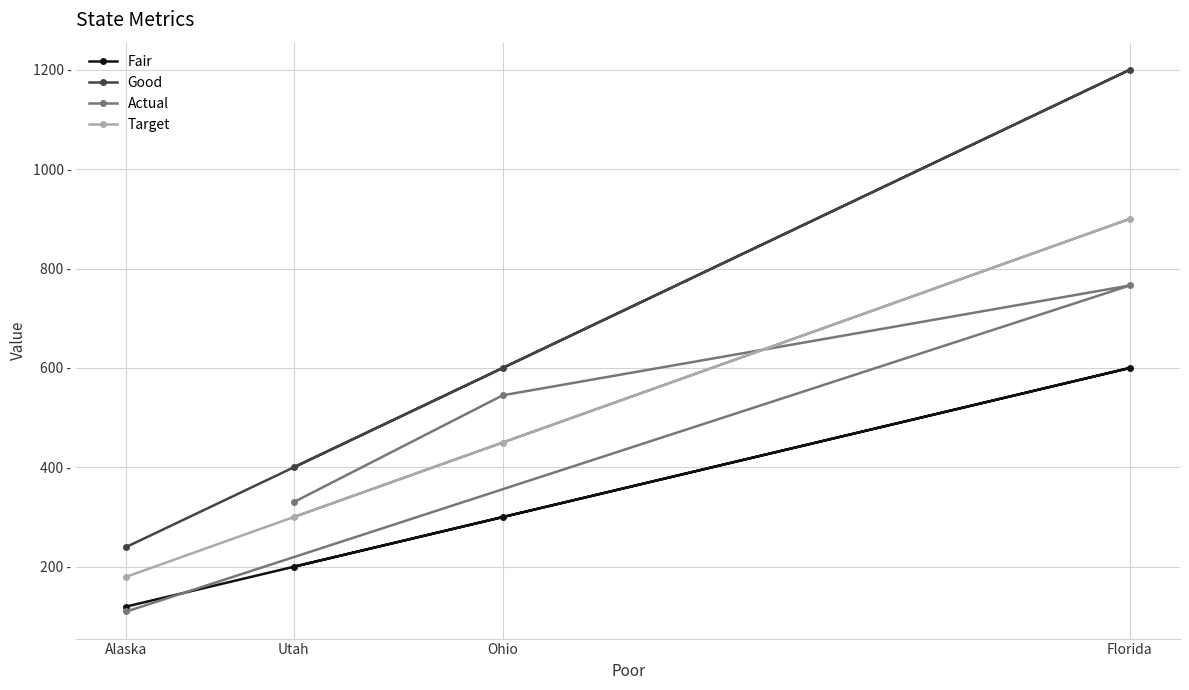

What is the total value across all series at Florida?

3466